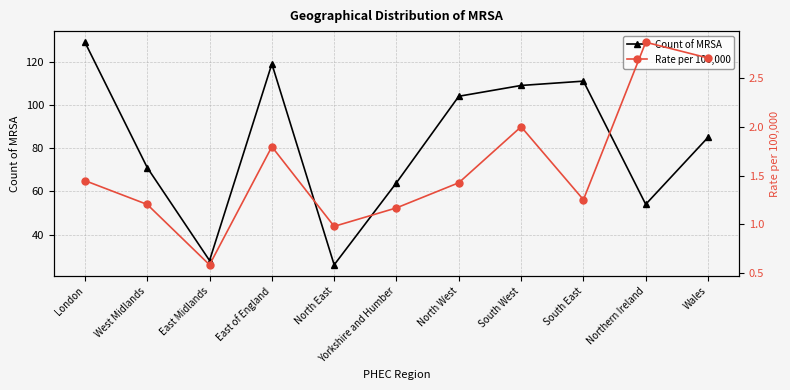

Reading left to right, list all the values displayed in this chart.

Count of MRSA: 129.0	71.0	28.0	119.0	26.0	64.0	104.0	109.0	111.0	54.0	85.0
Rate per 100,000: 1.4	1.2	0.6	1.8	1.0	1.2	1.4	2.0	1.3	2.9	2.7